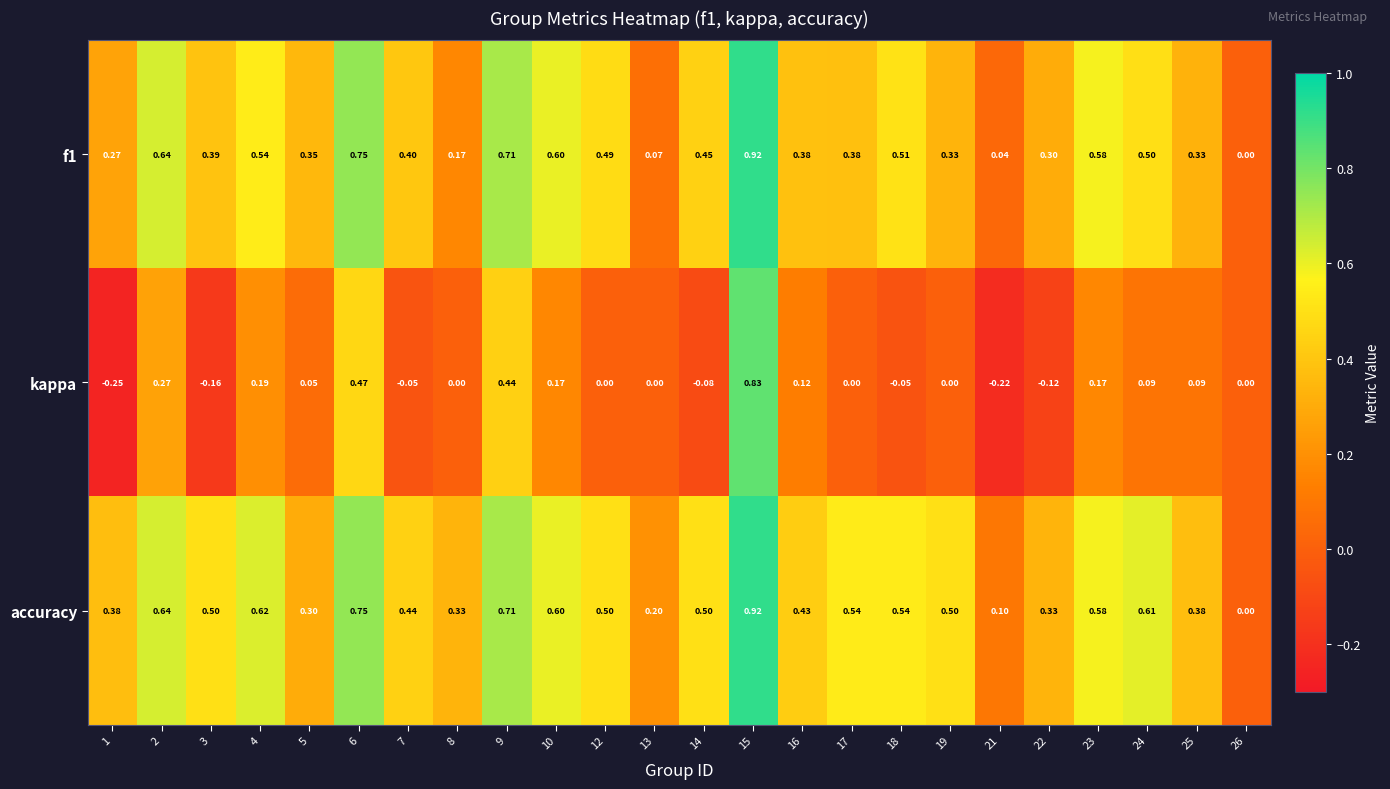

Which series has the widest spread of values?

kappa